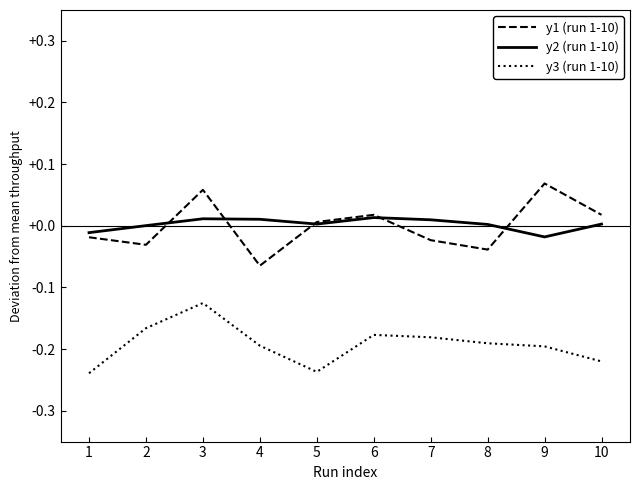

Rank the series at 2 from highest to lowest value.

y2 (run 1-10), y1 (run 1-10), y3 (run 1-10)